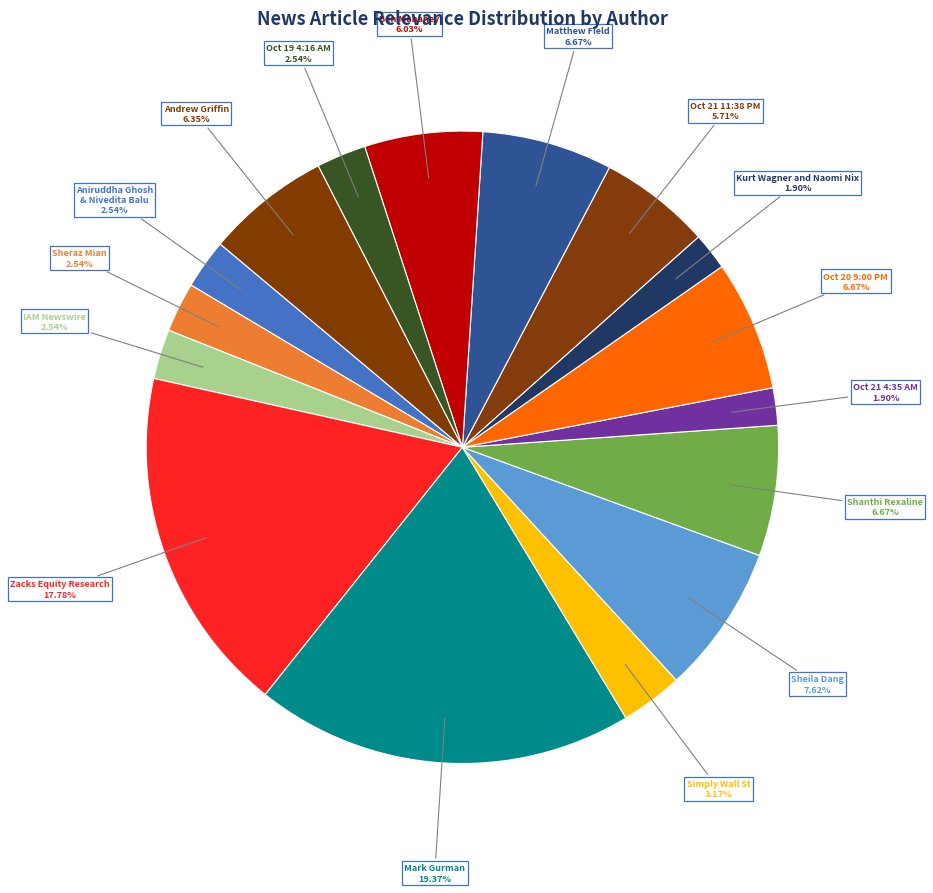

To the nearest percent, what is the difference between the largest and smallest slice percentages?

17%